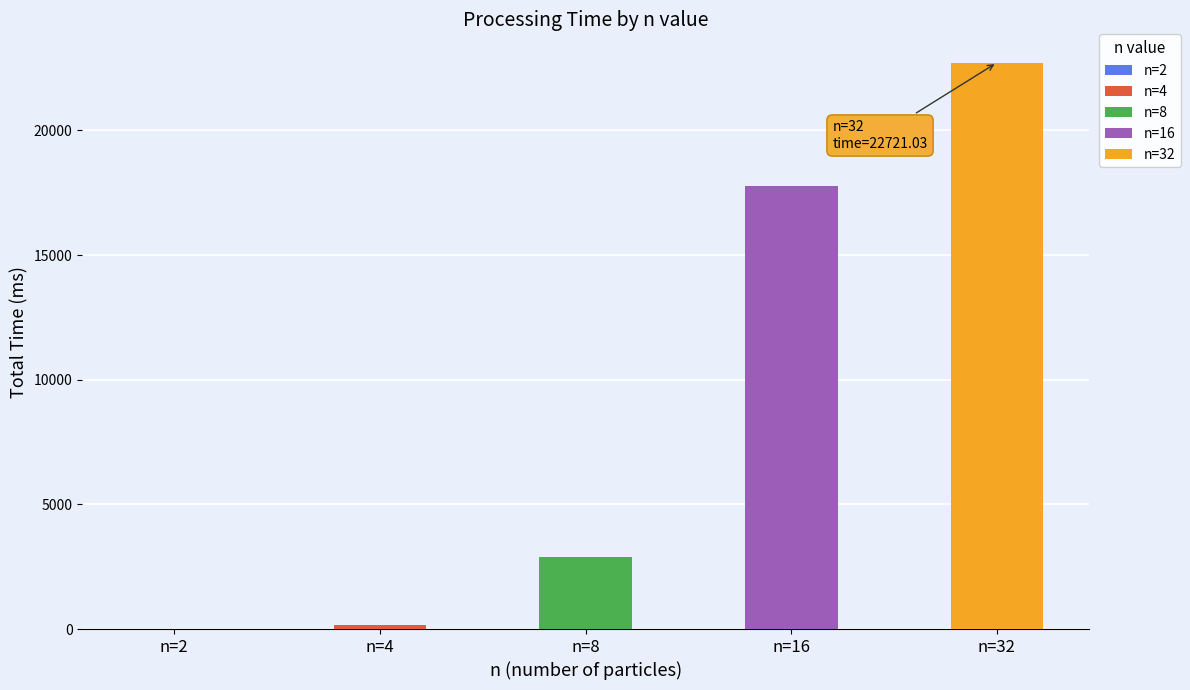

How many groups of bars are there?

5